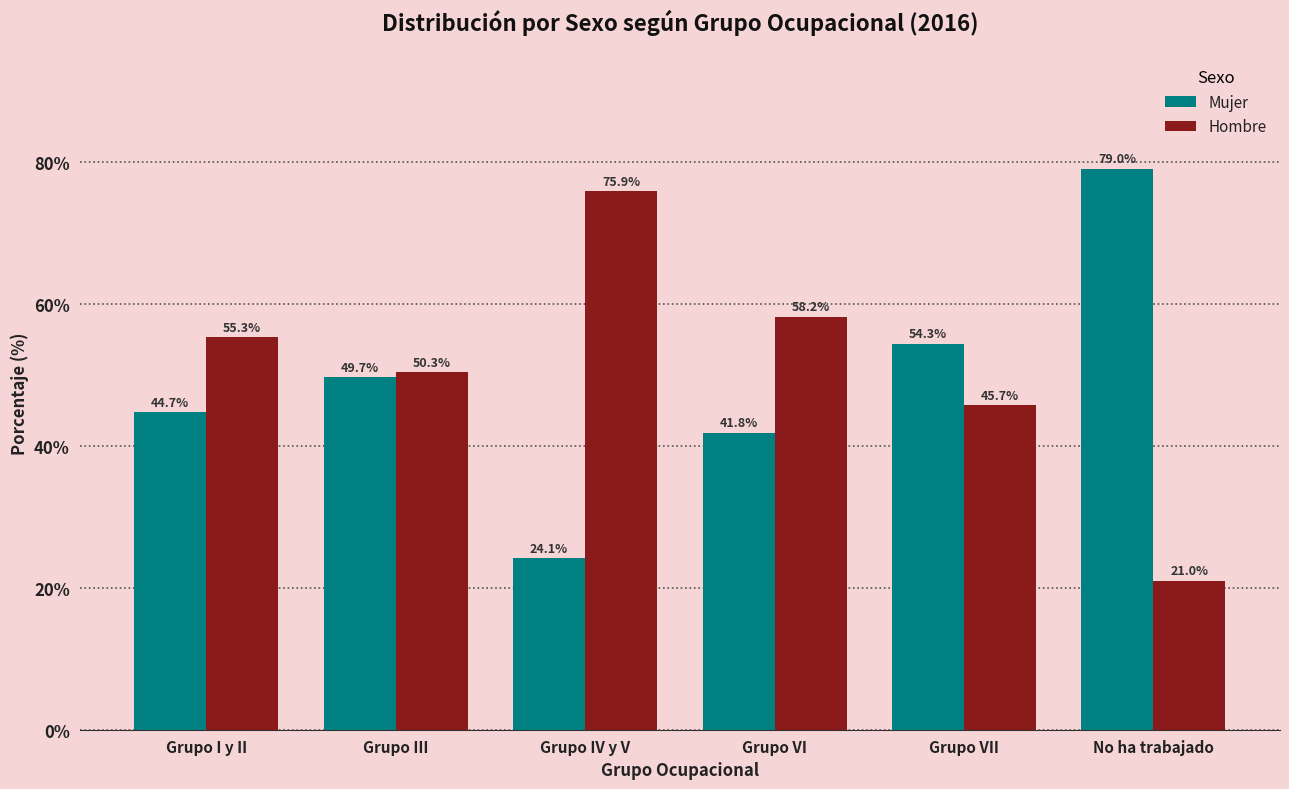

What is the minimum value for Mujer?

24.1